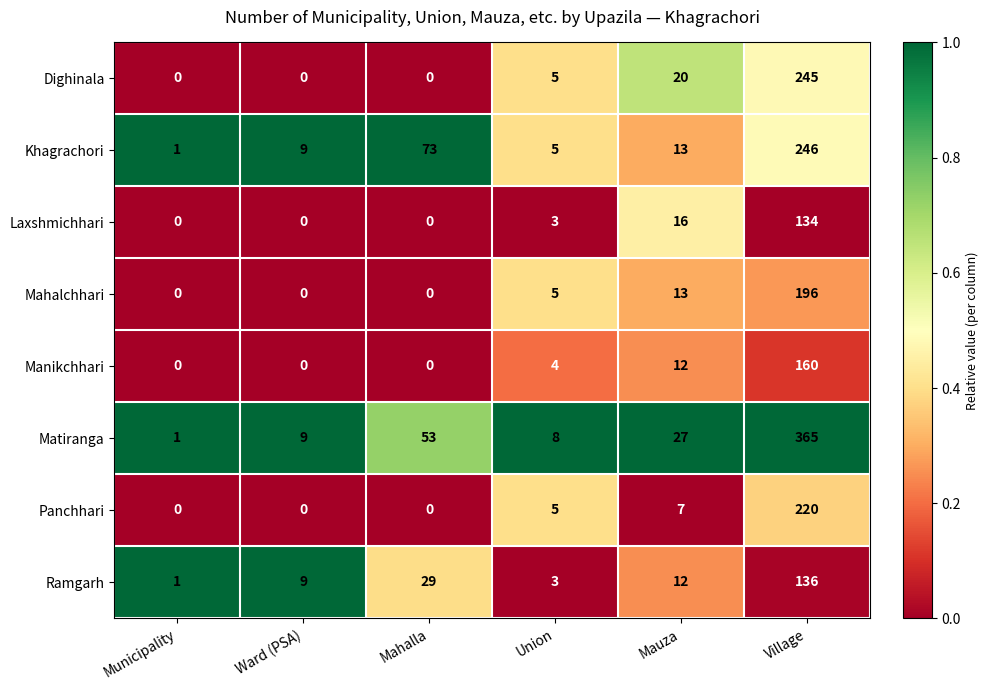

What is the difference between the highest and lowest values at Mahalla?

73